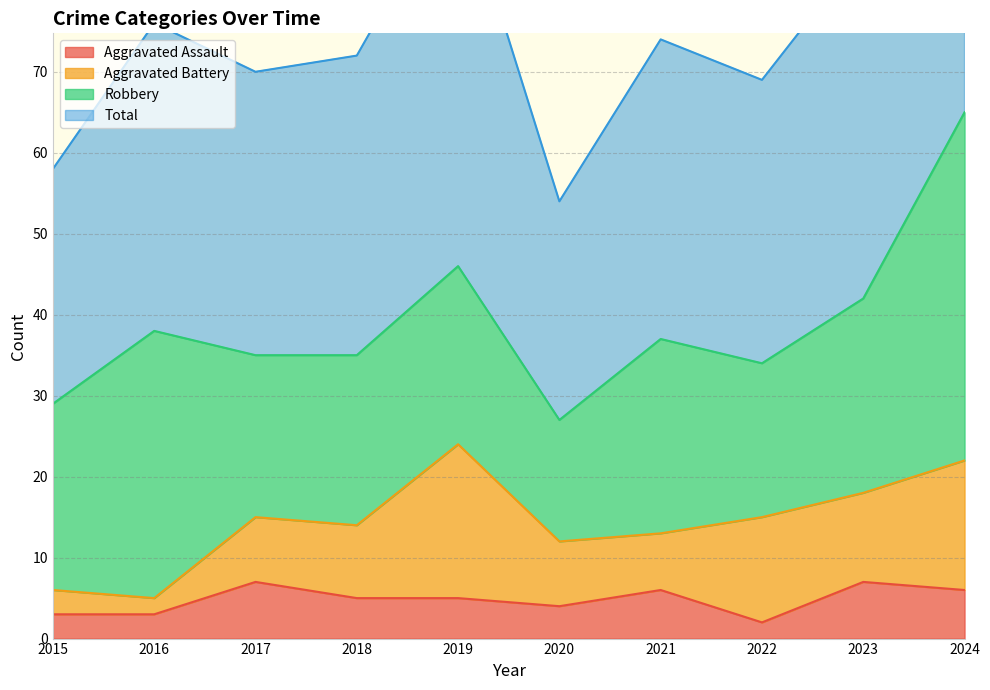

At which label does Total reach its peak?

2024